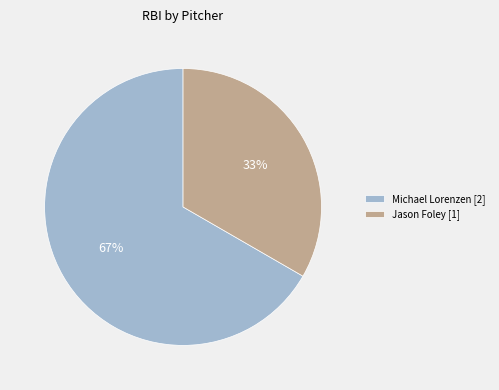

What percentage is the Jason Foley [1] slice, to the nearest percent?

33%